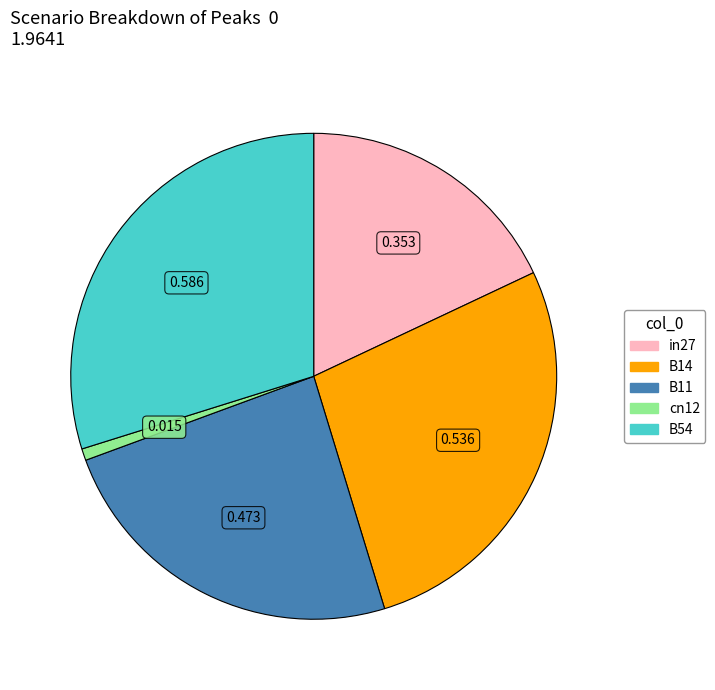

Count the number of slices in the pie.

5